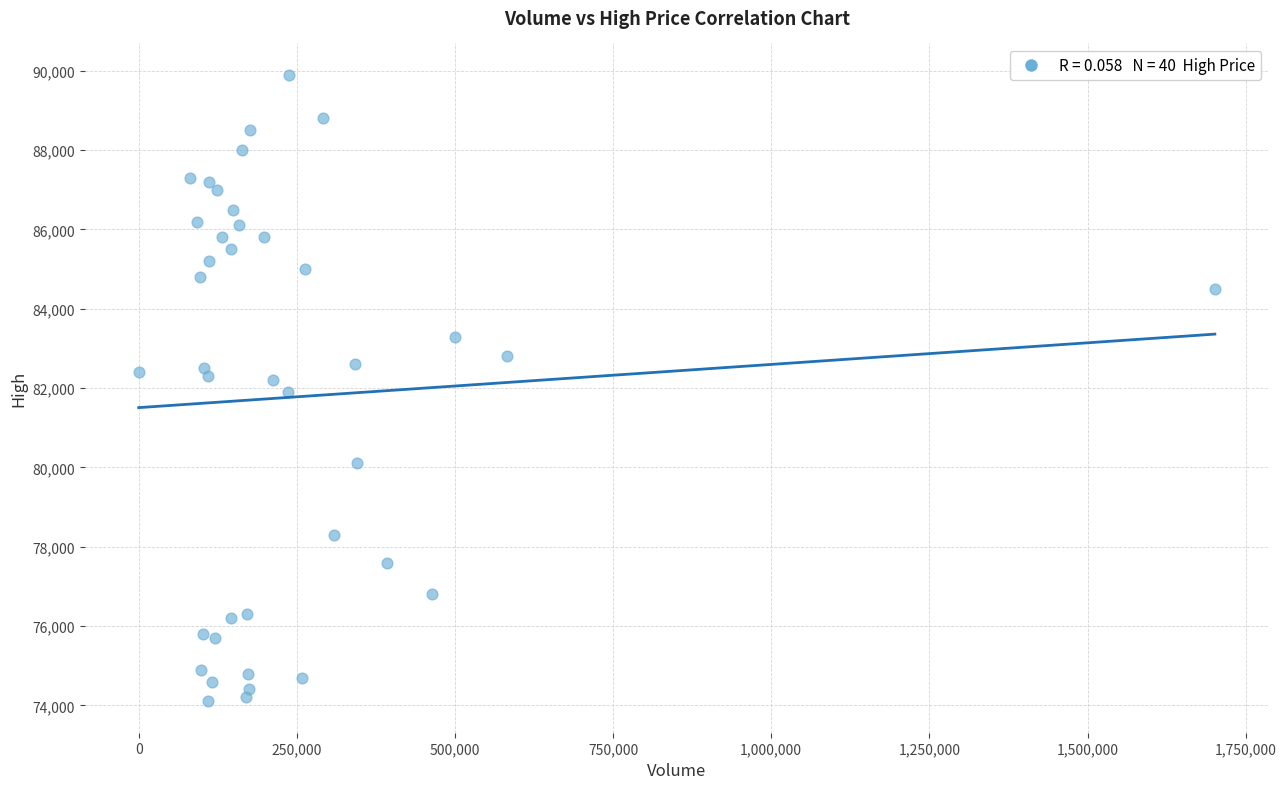

What is the range of Y values (max minus min)?

15800